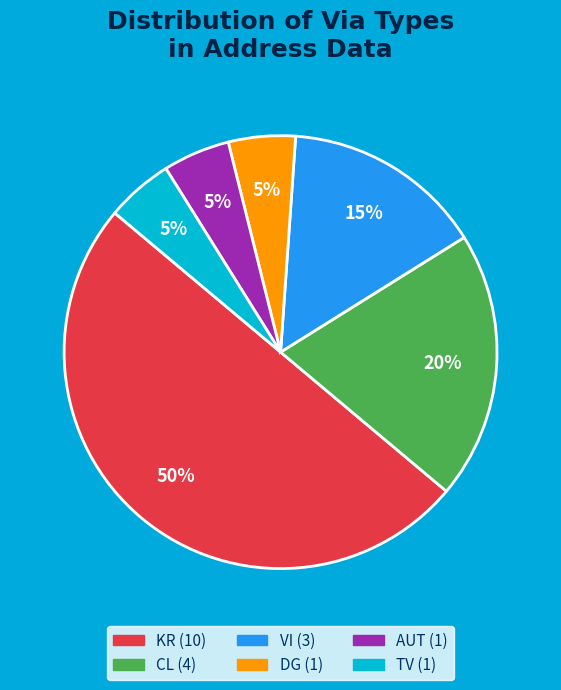

Do AUT and TV together represent more than half of the pie?

No